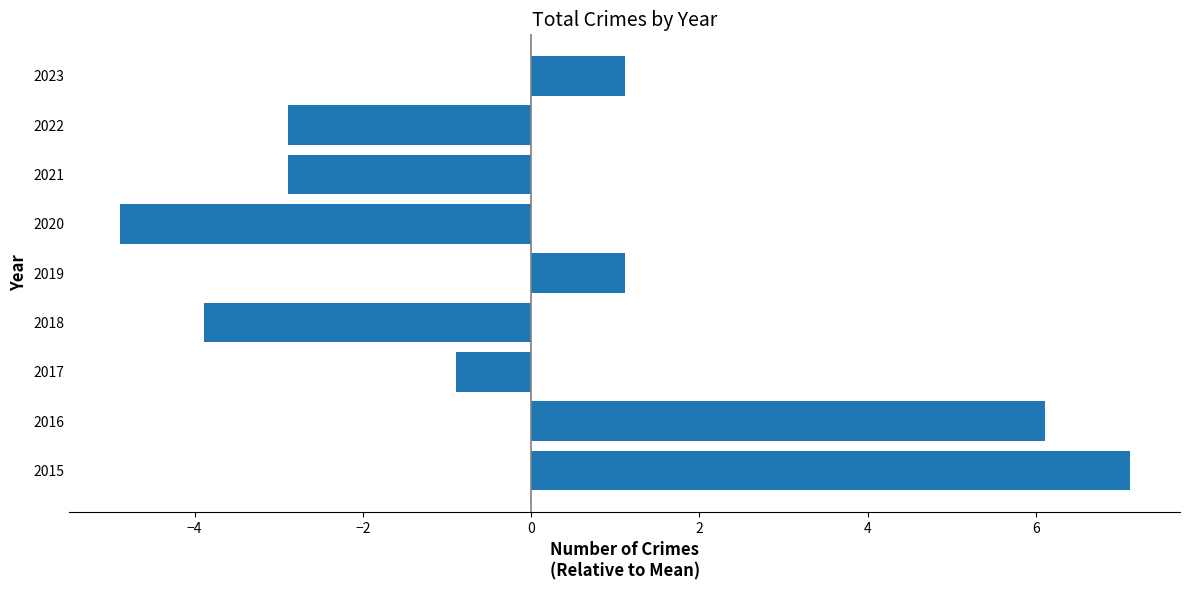

Count the number of data series in this chart.

1